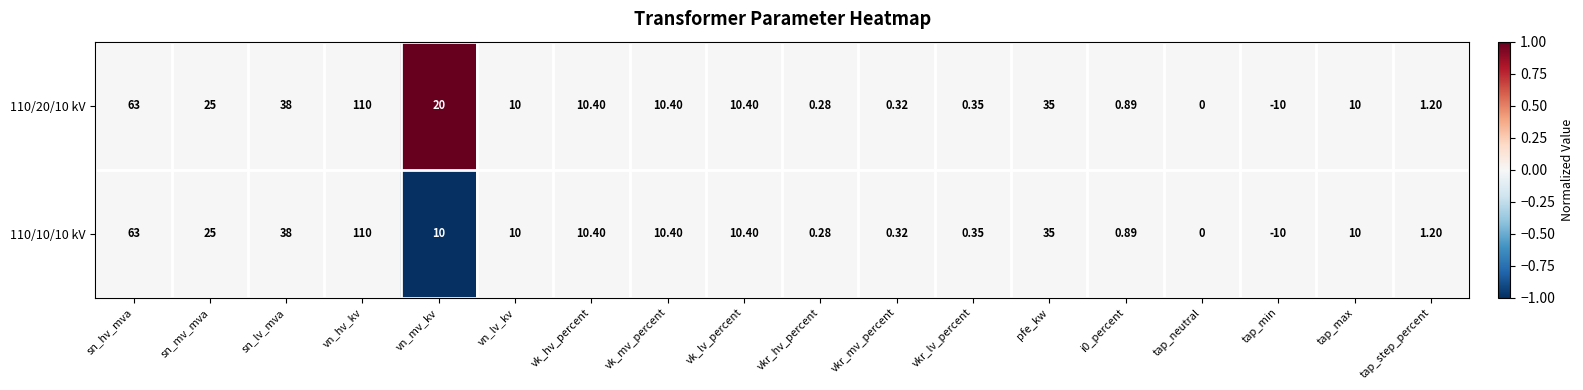

At which label does 110/20/10 kV first exceed 10?

sn_hv_mva